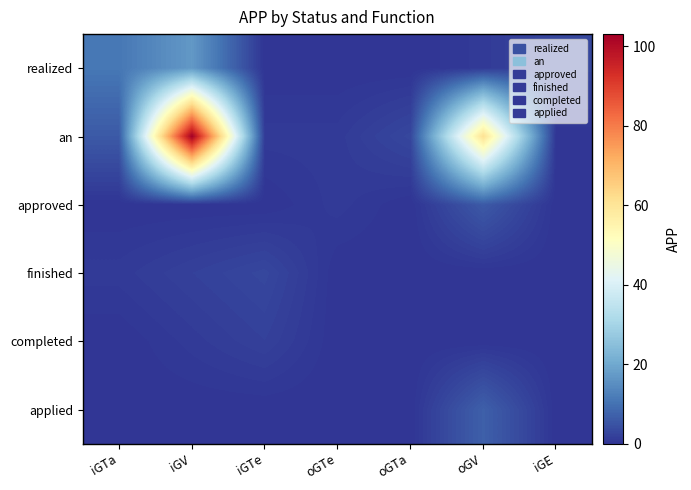

Count the number of data series in this chart.

6